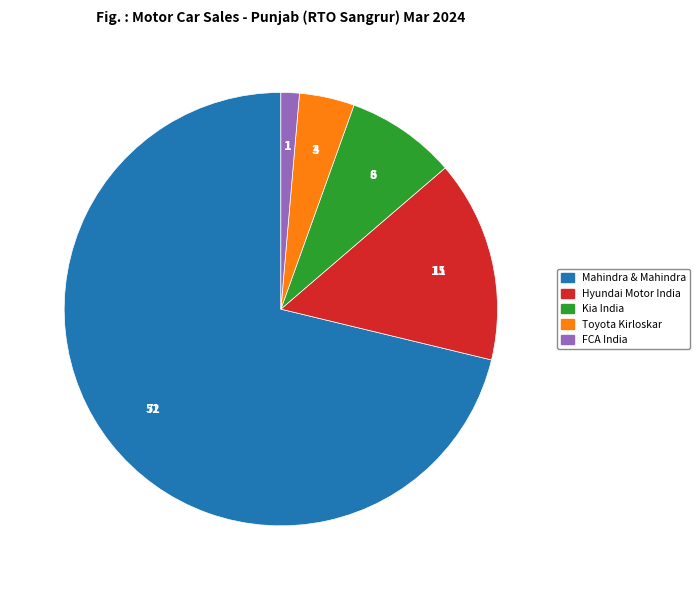

Count the number of slices in the pie.

5